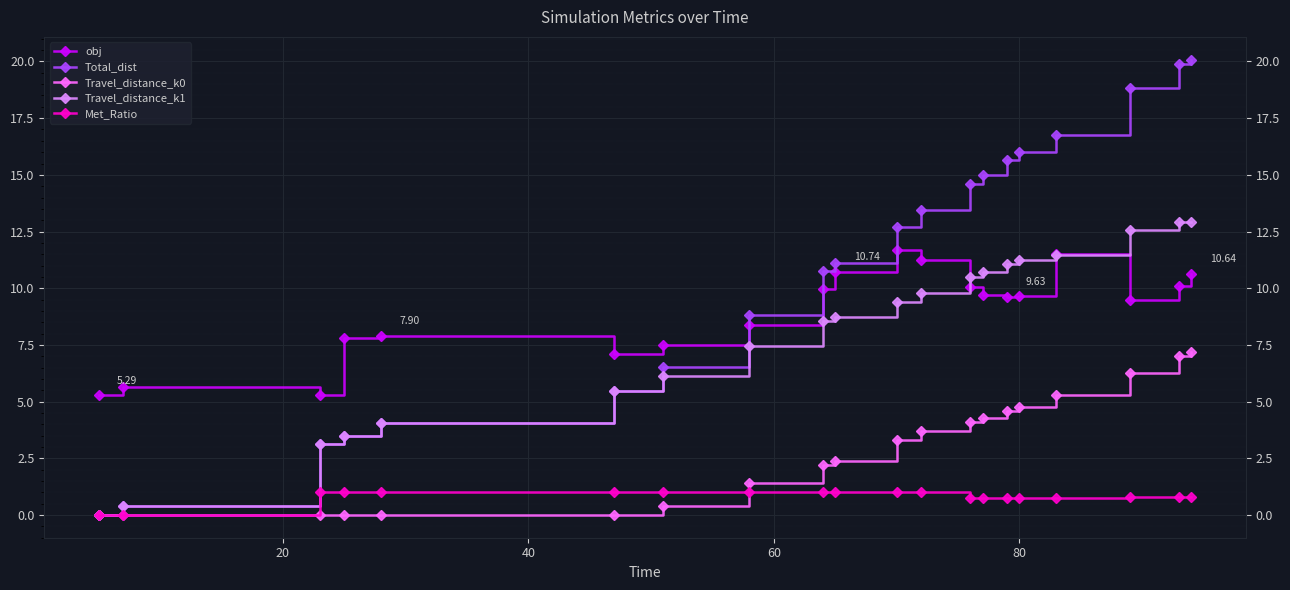

What is the greatest value displayed?

20.1